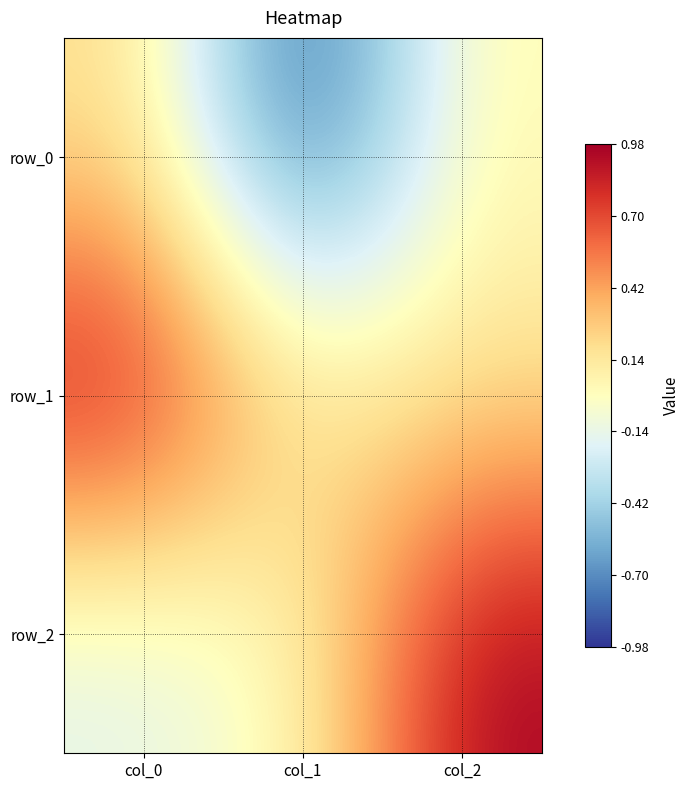

Which series changed the most between col_0 and col_1?

row_0